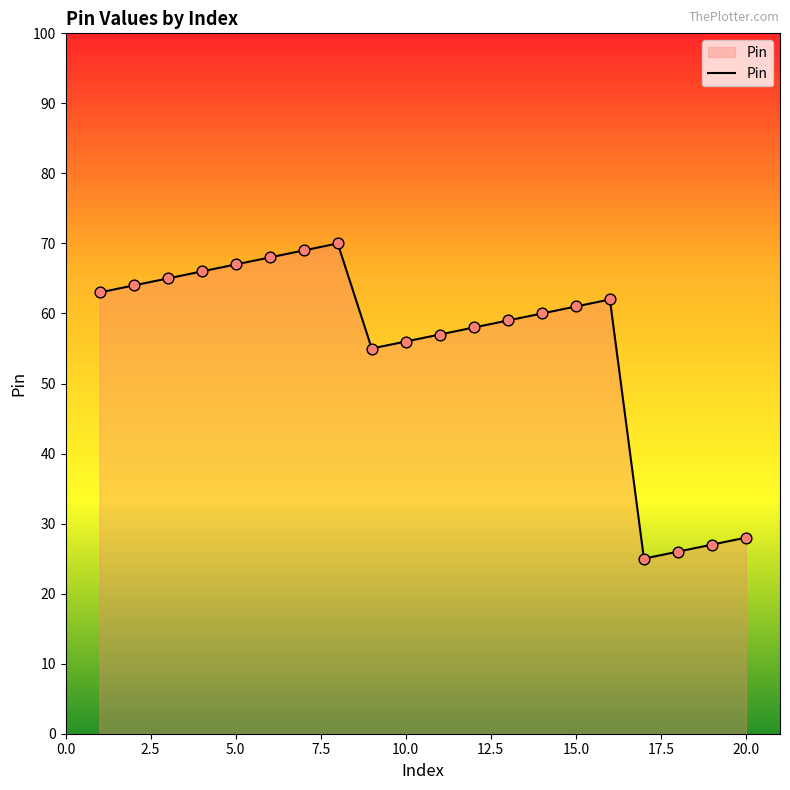

What is the smallest value displayed?

25